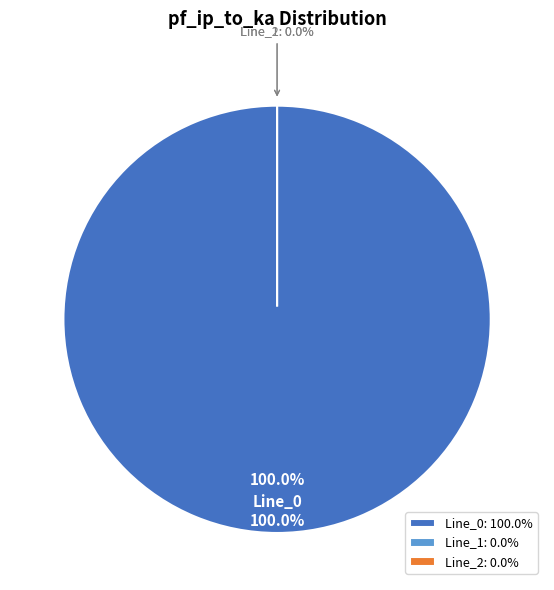

Which slice is the largest?

Line_0